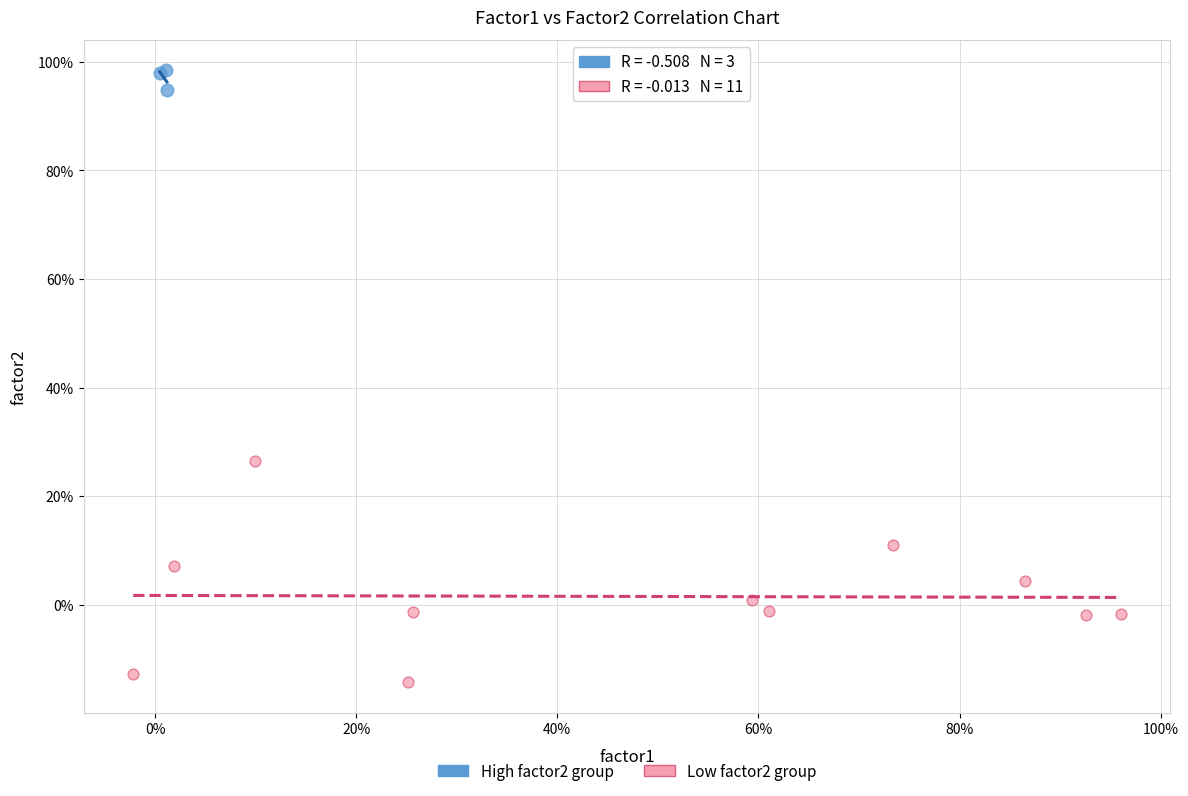

What are all the series names shown in the legend?

High factor2 group, Low factor2 group